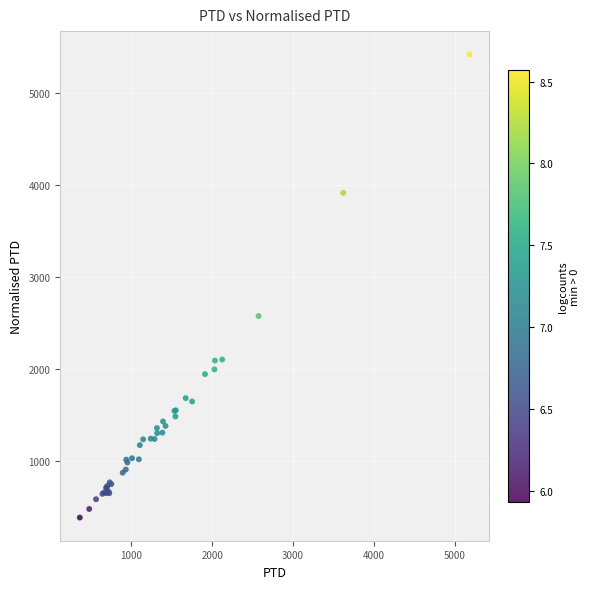

What Y value in the scatter plot is closest to 2902?

2575.7